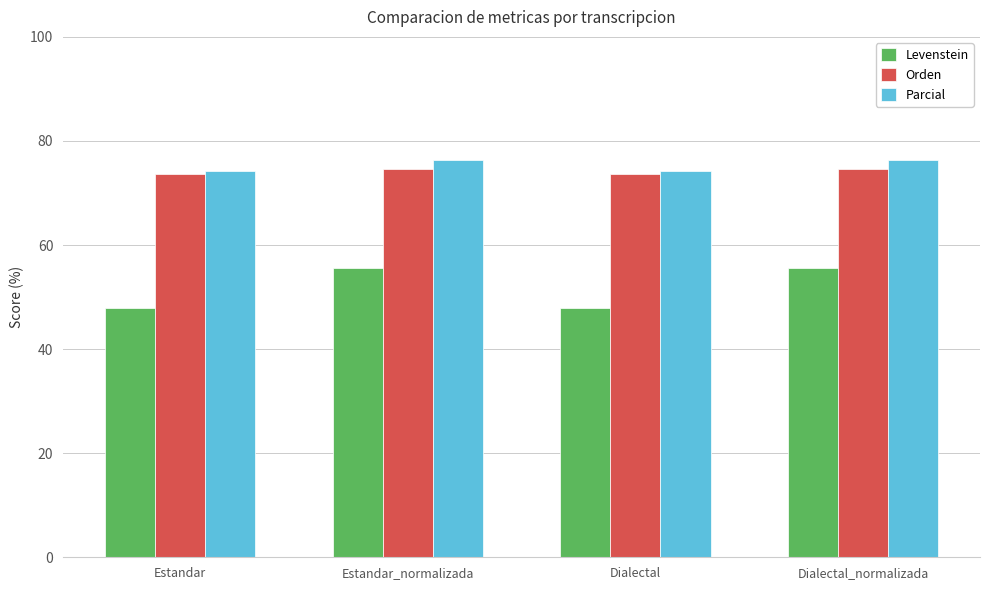

Reading left to right, list all the values displayed in this chart.

Levenstein: 47.9	55.6	47.9	55.6
Orden: 73.6	74.6	73.6	74.6
Parcial: 74.2	76.3	74.2	76.3